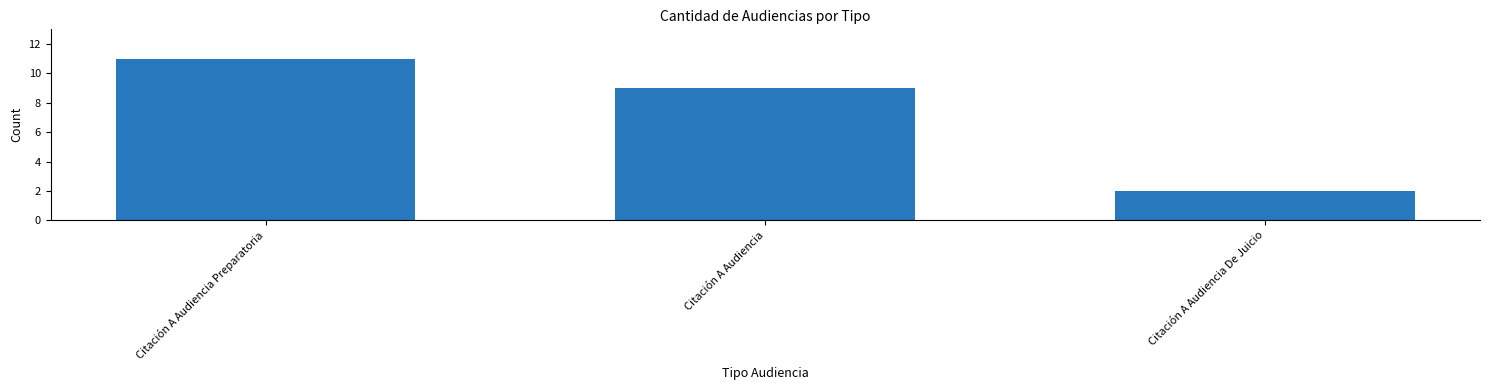

Between Citación A Audiencia De Juicio and Citación A Audiencia, which is larger?

Citación A Audiencia